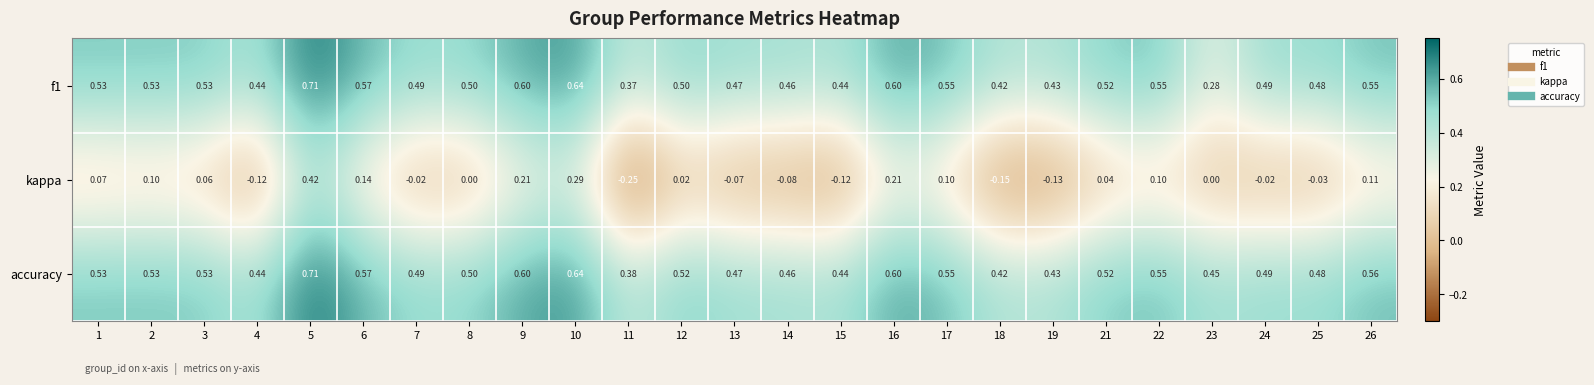

Is the value of accuracy at 18 greater than the value of f1 at 1?

No